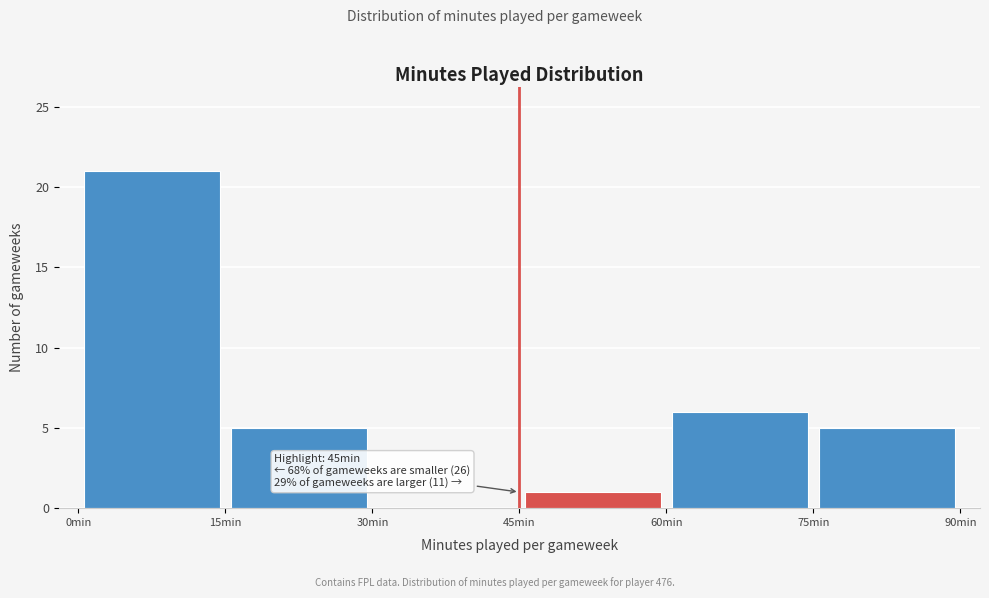

Over which range of the x-axis is the bar tallest?

0 to 15